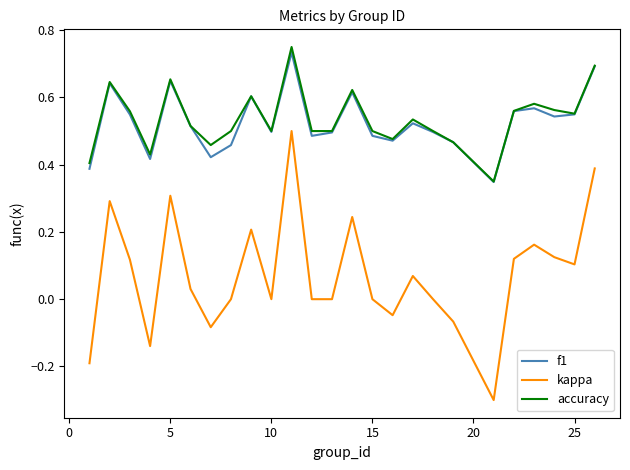

What is the minimum value shown in the chart?

-0.3